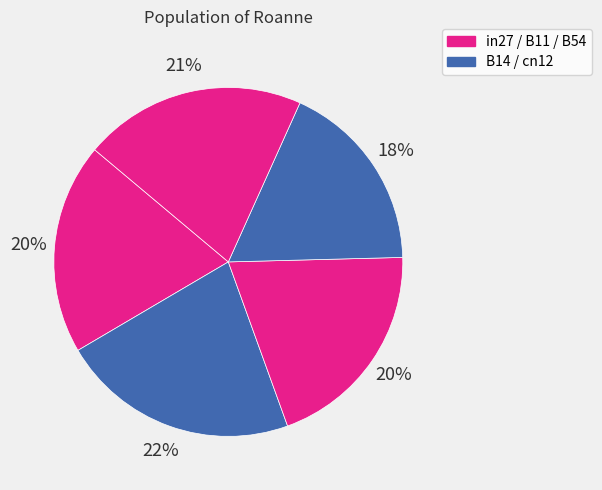

What is the smallest slice in the pie chart?

cn12